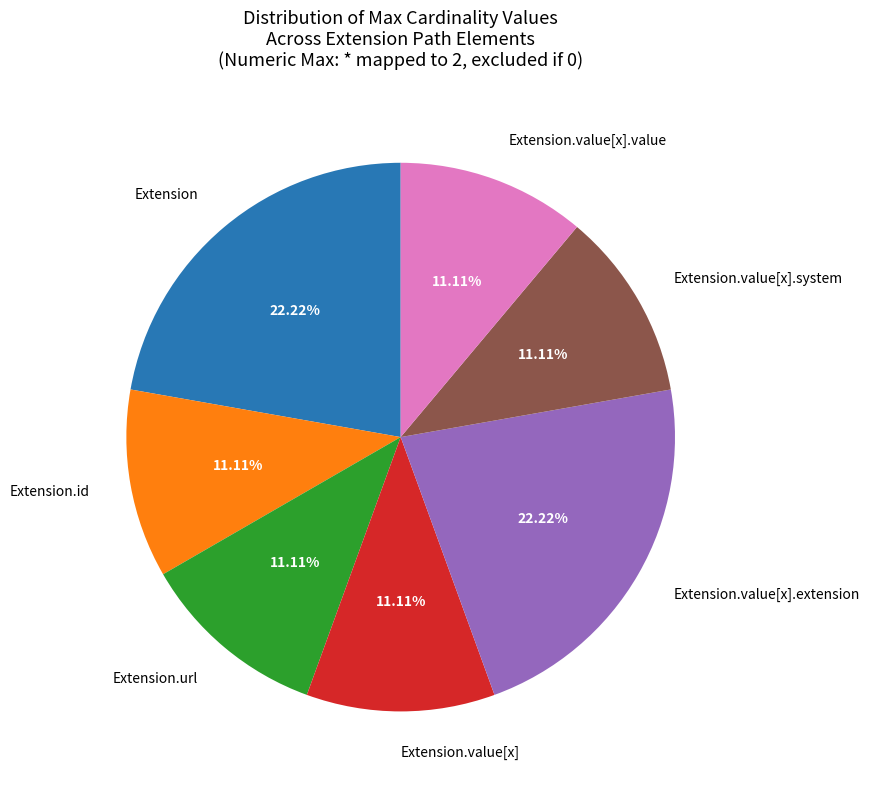

Do Extension.value[x] and Extension together represent more than half of the pie?

No